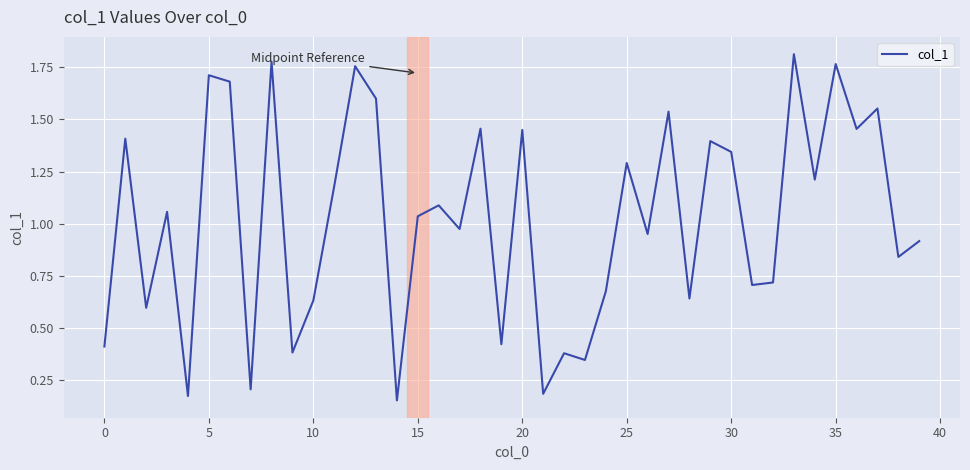

How many interior local peaks (higher than both neighbors) does the data have?

15